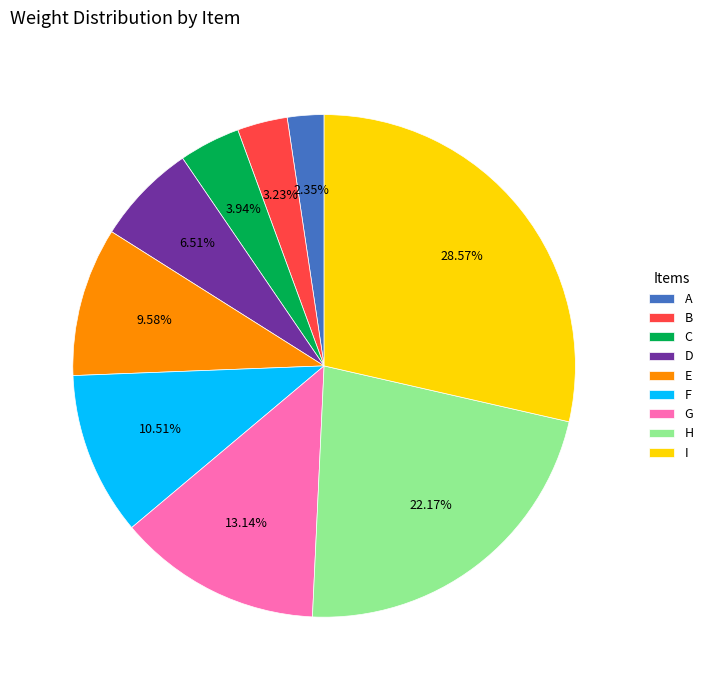

The E slice represents 15% of the pie. True or false?

False